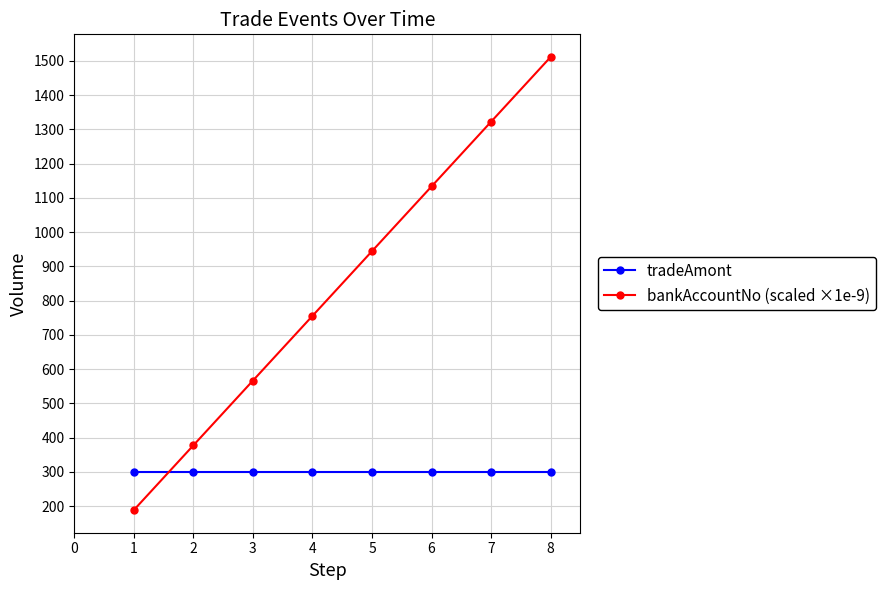

Reading left to right, list all the values displayed in this chart.

tradeAmont: 300.0	300.0	300.0	300.0	300.0	300.0	300.0	300.0
bankAccountNo (scaled ×1e-9): 188.9	377.8	566.7	755.6	944.4	1133.3	1322.2	1511.1